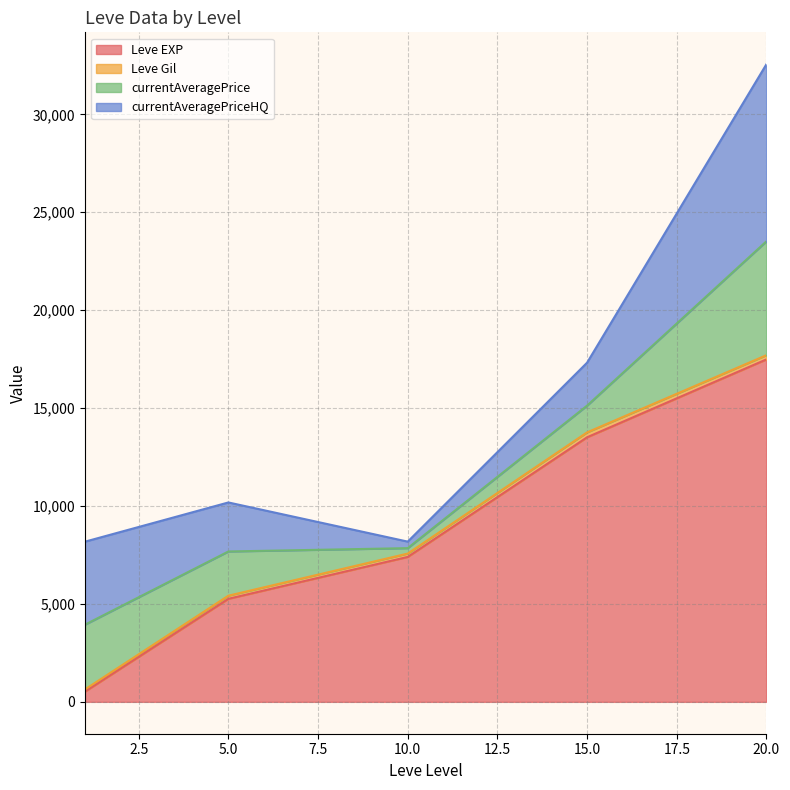

True or false: Leve Gil has more than 1 points higher than both neighbors.

True